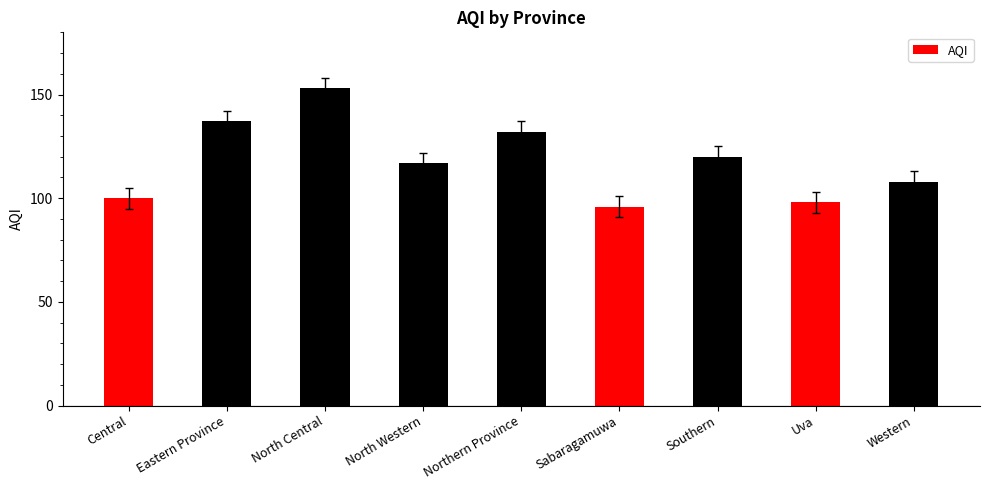

Count the number of categories in the chart.

9